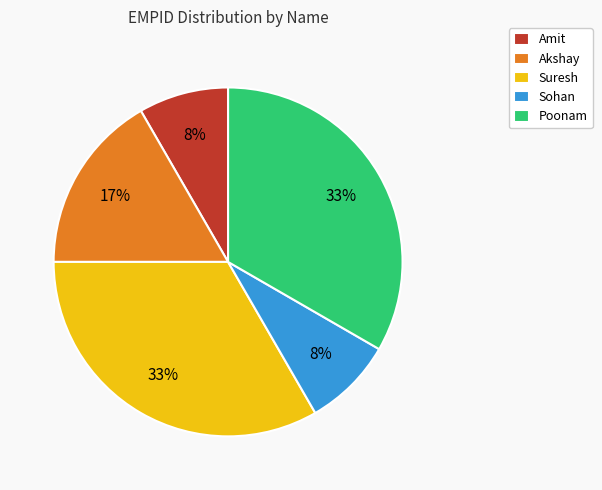

What is the ratio of the value at Amit to the value at Akshay?

0.5